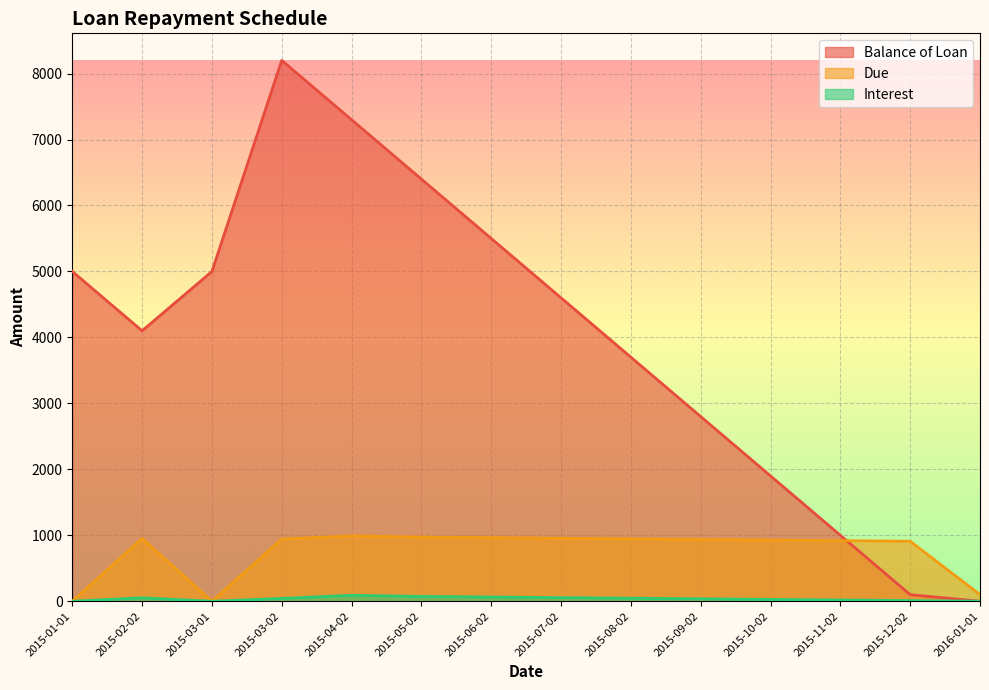

What is the highest value of the Balance of Loan series?

8200.0